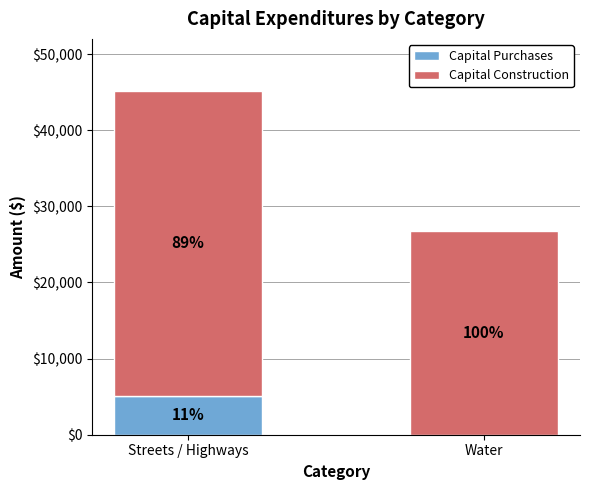

Which series has the widest spread of values?

Capital Construction